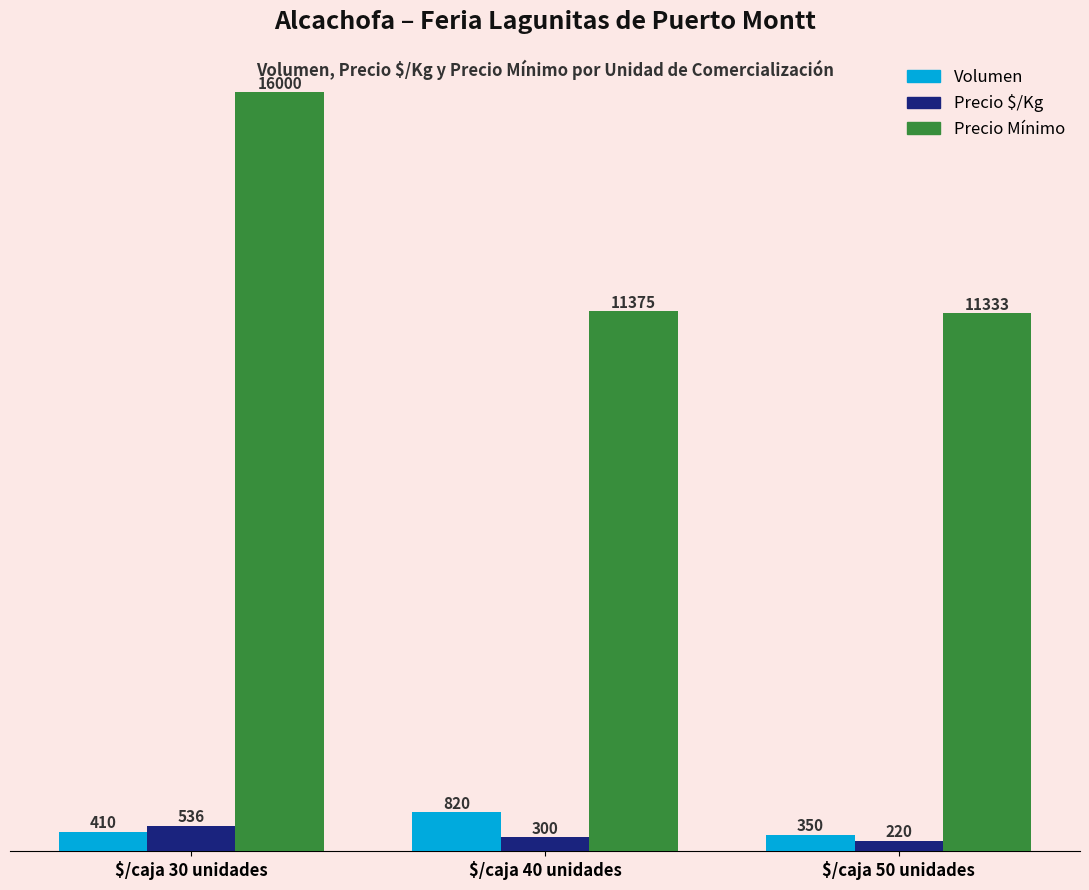

Reading right to left, transcribe all the data shown in this chart.

Volumen: 350	820	410
Precio $/Kg: 220	300	536
Precio Mínimo: 11333	11375	16000